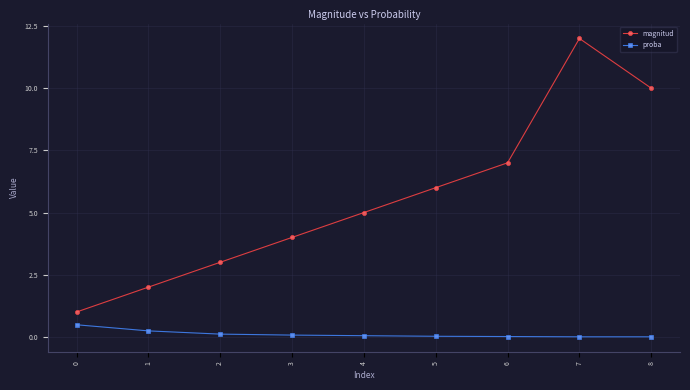

Rank the series by their maximum value, from highest to lowest.

magnitud, proba